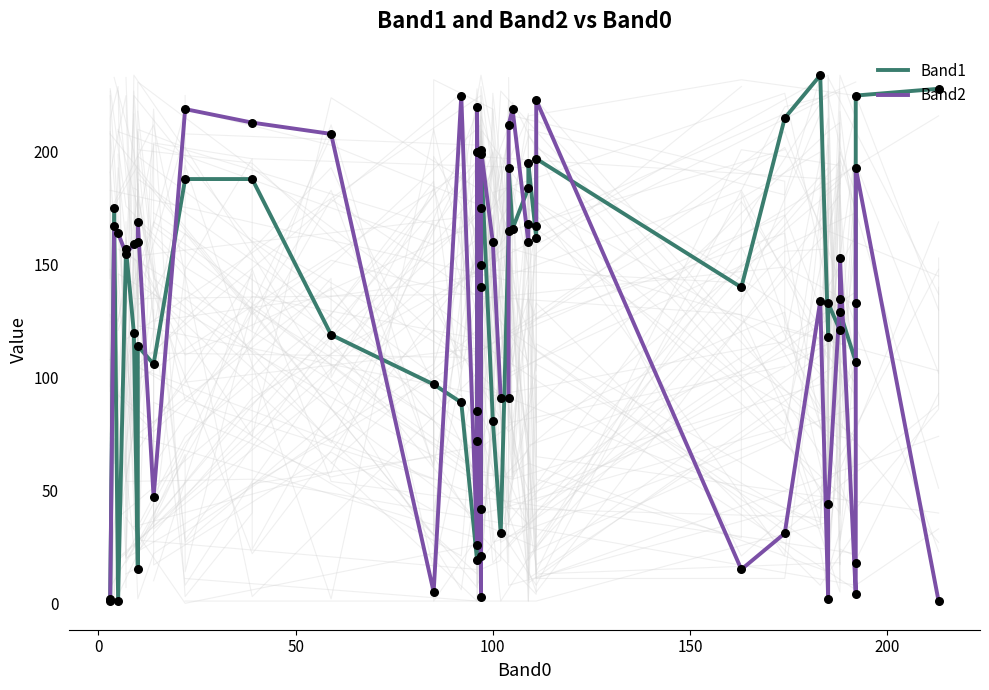

Which series contains the highest Y value?

Band1